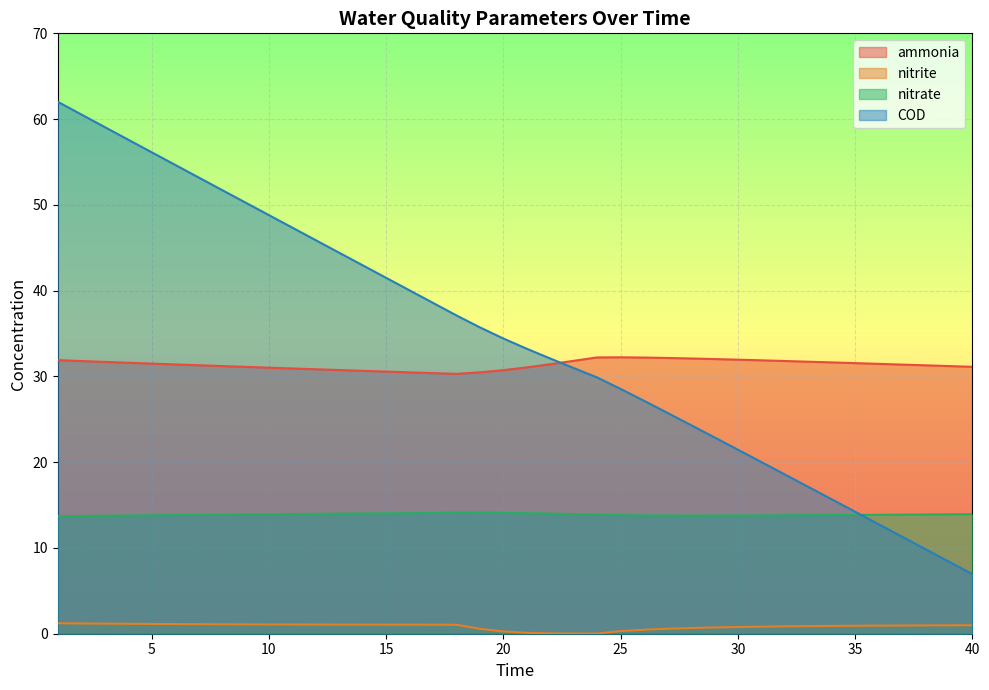

The value of nitrate at 36 is 13.9. True or false?

True